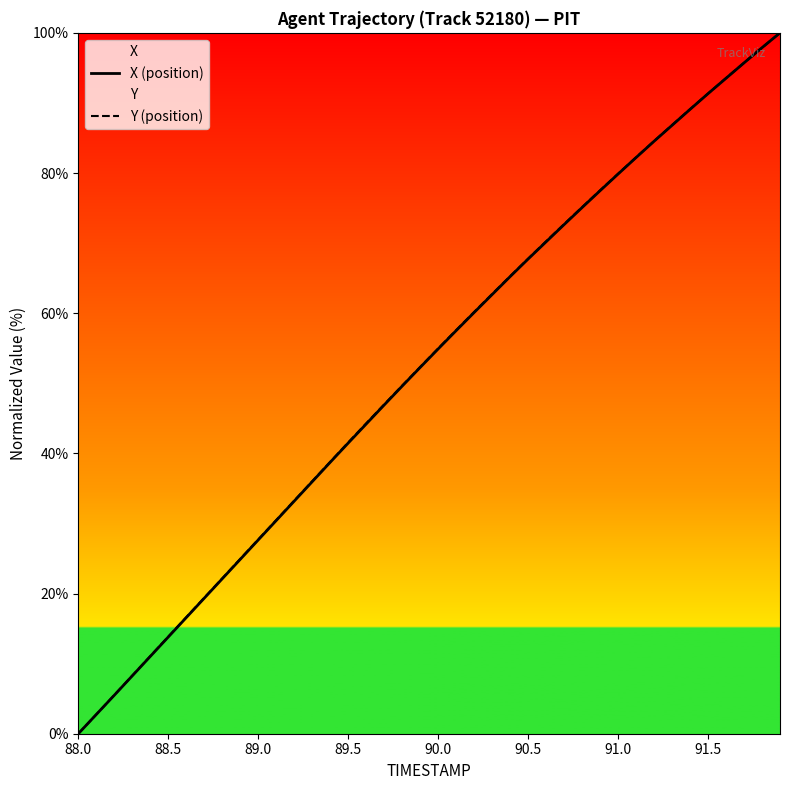

What is the greatest value displayed?

100.0